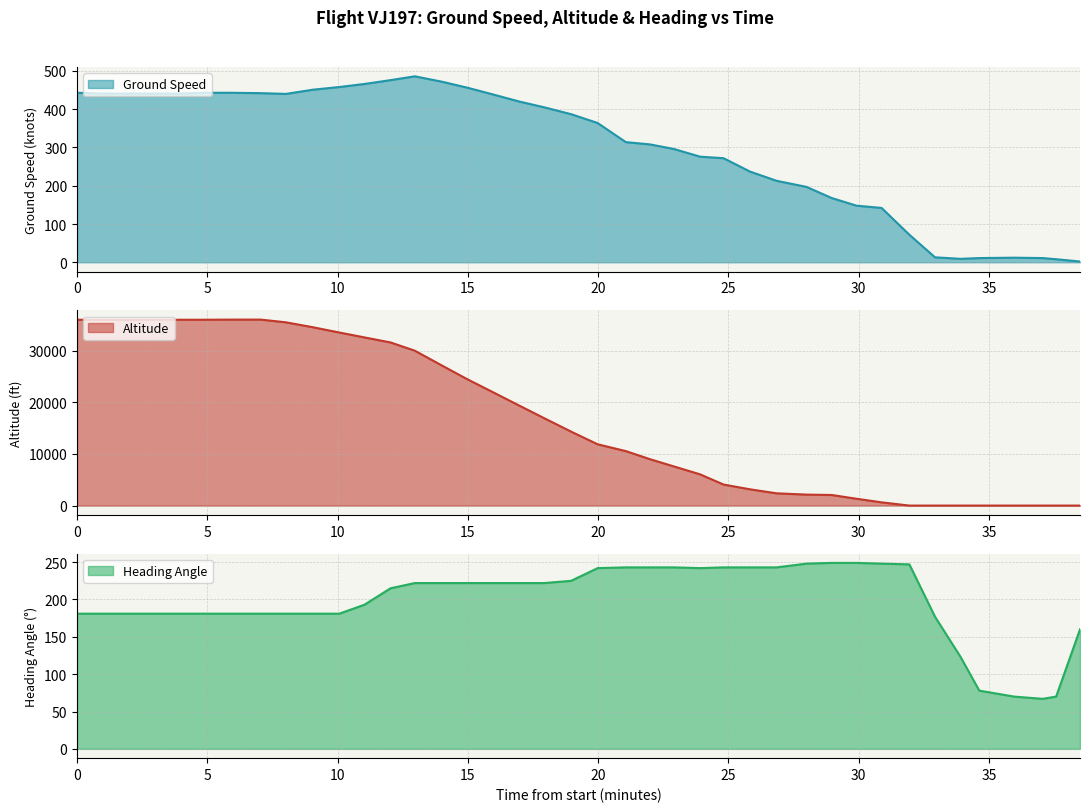

The ground_speed series shows 779 at 25. True or false?

False